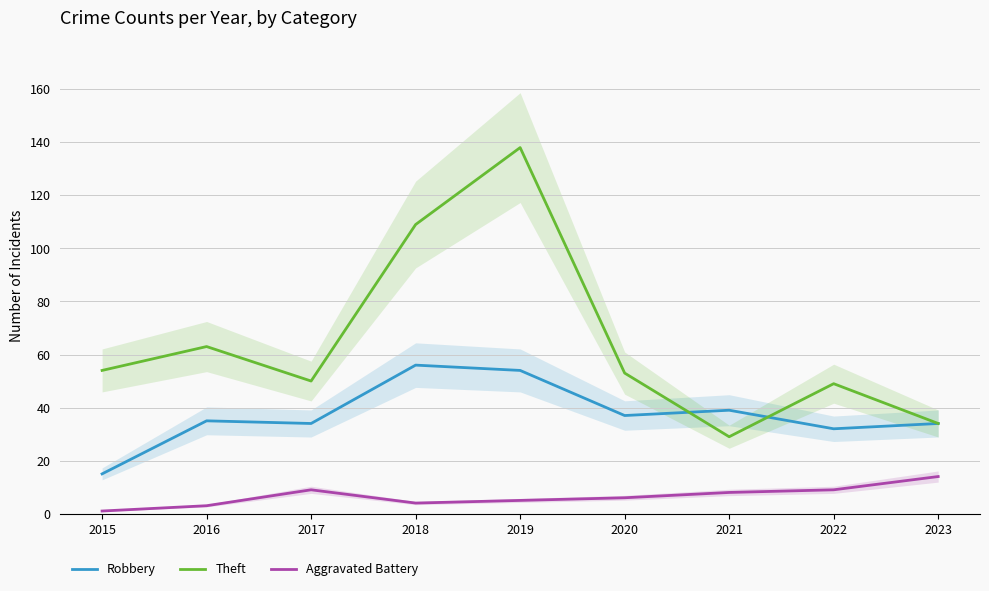

What is the value of the Aggravated Battery point at the 8th from the left?

9